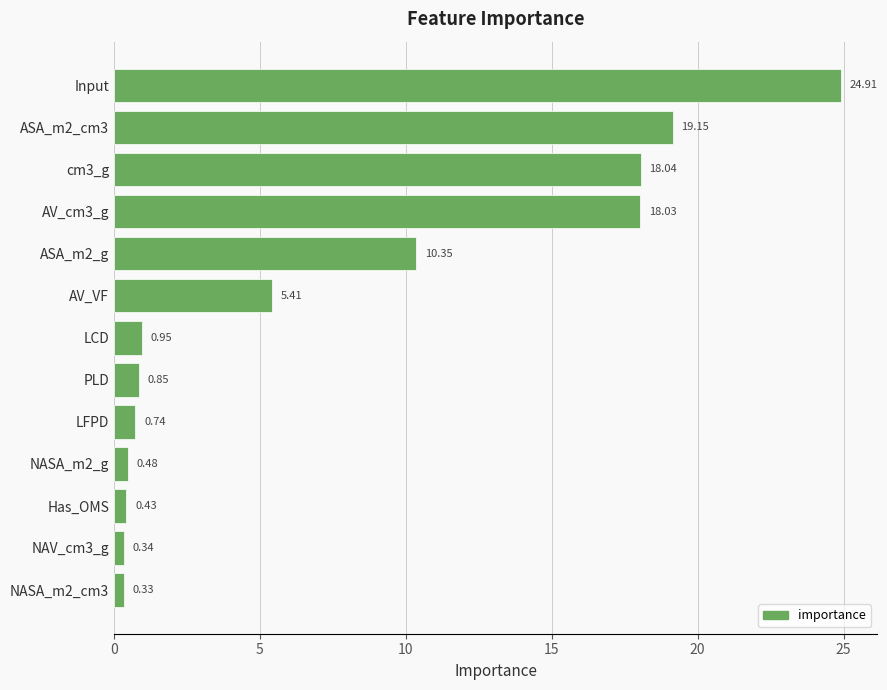

Rank the categories by value from highest to lowest.

Input, ASA_m2_cm3, cm3_g, AV_cm3_g, ASA_m2_g, AV_VF, LCD, PLD, LFPD, NASA_m2_g, Has_OMS, NAV_cm3_g, NASA_m2_cm3